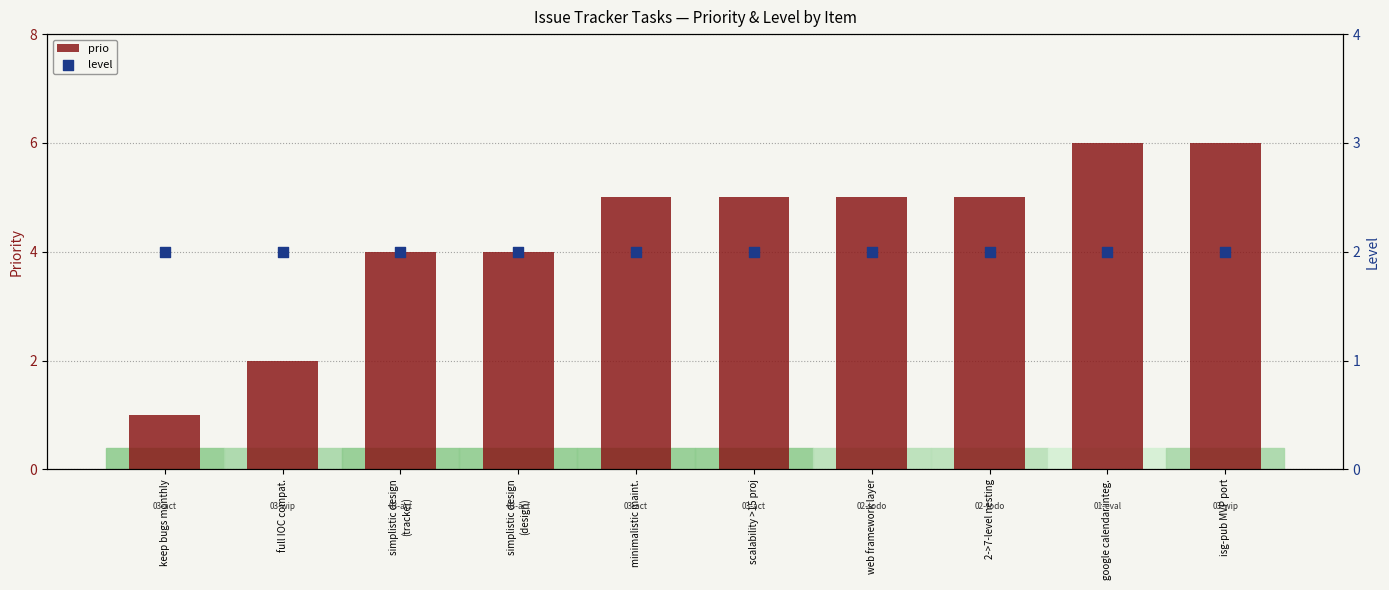

What are all the series names shown in the legend?

prio, level